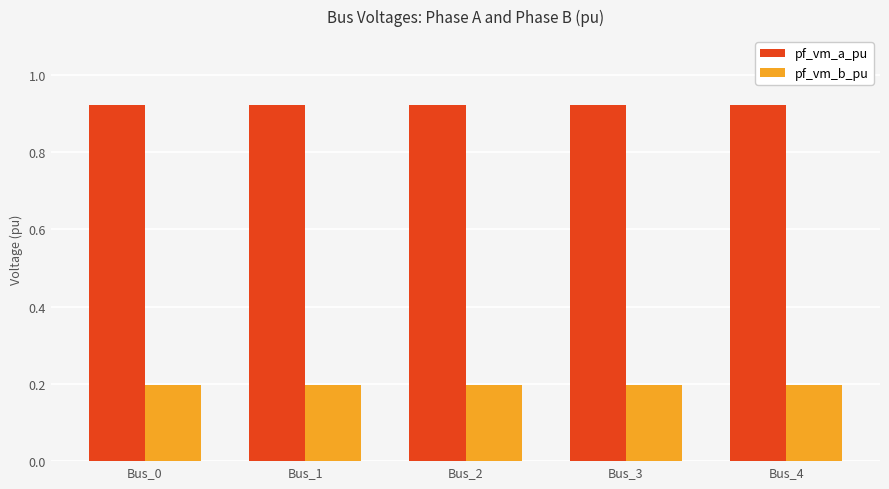

What is the total value across all series at Bus_3?

1.1